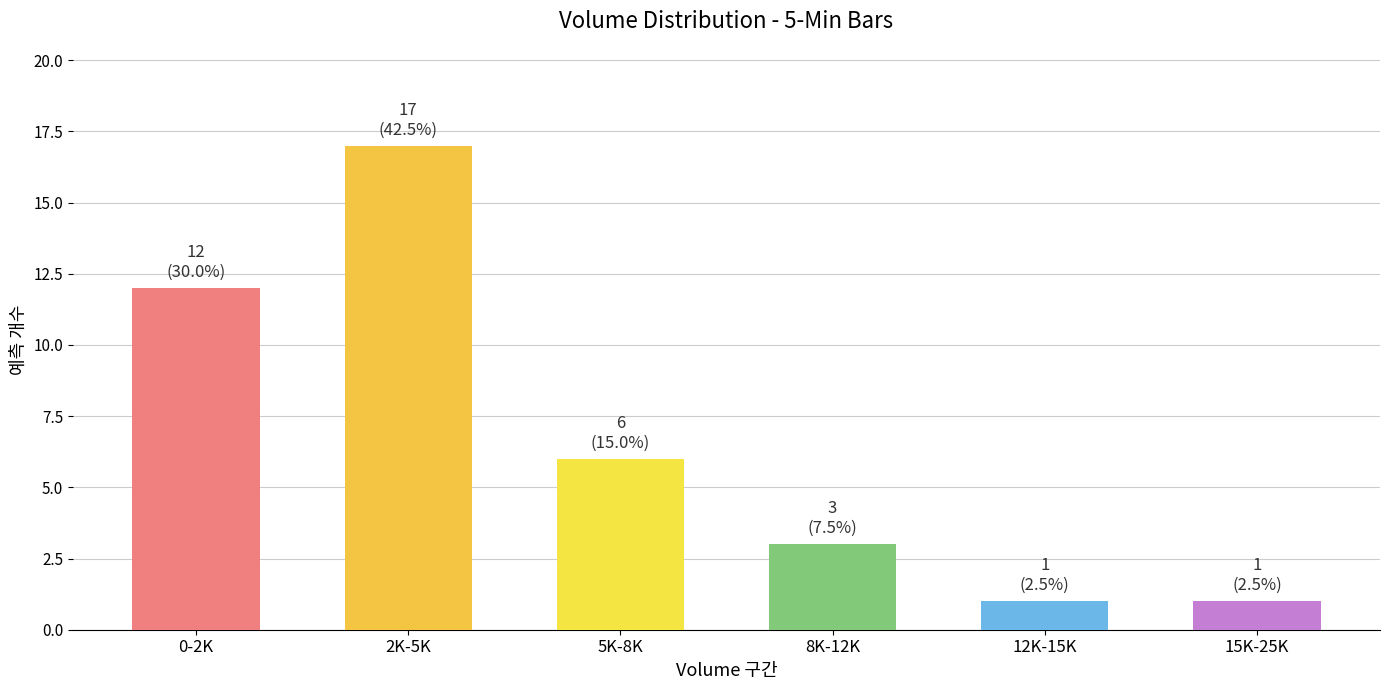

Reading left to right, list all the values displayed in this chart.

0-2K=12	2K-5K=17	5K-8K=6	8K-12K=3	12K-15K=1	15K-25K=1